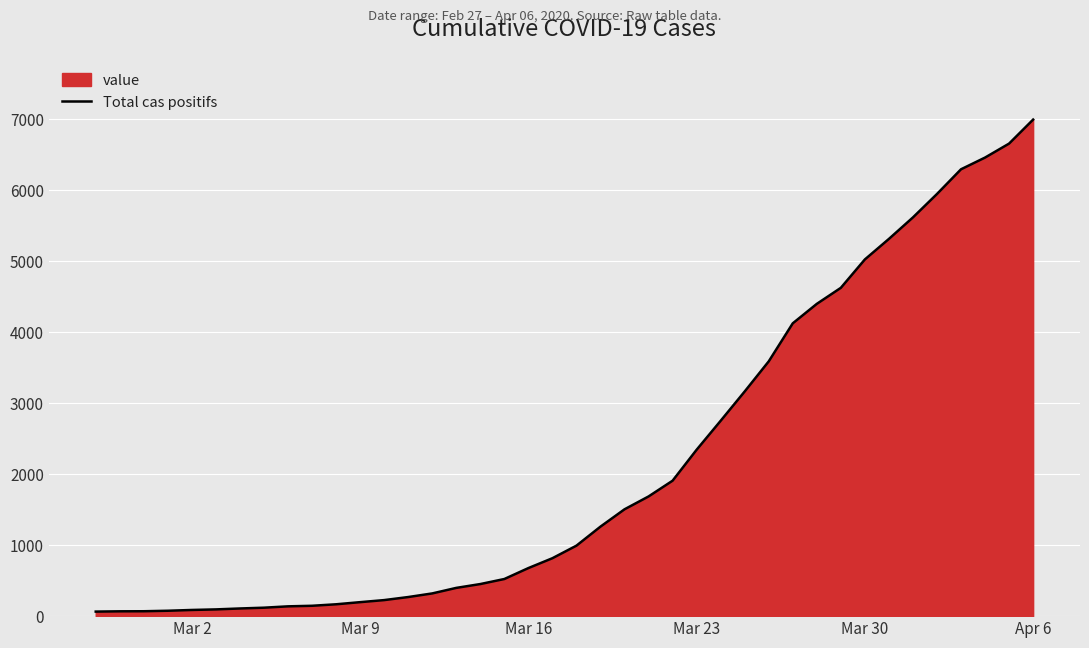

What is the maximum value shown in the chart?

6995